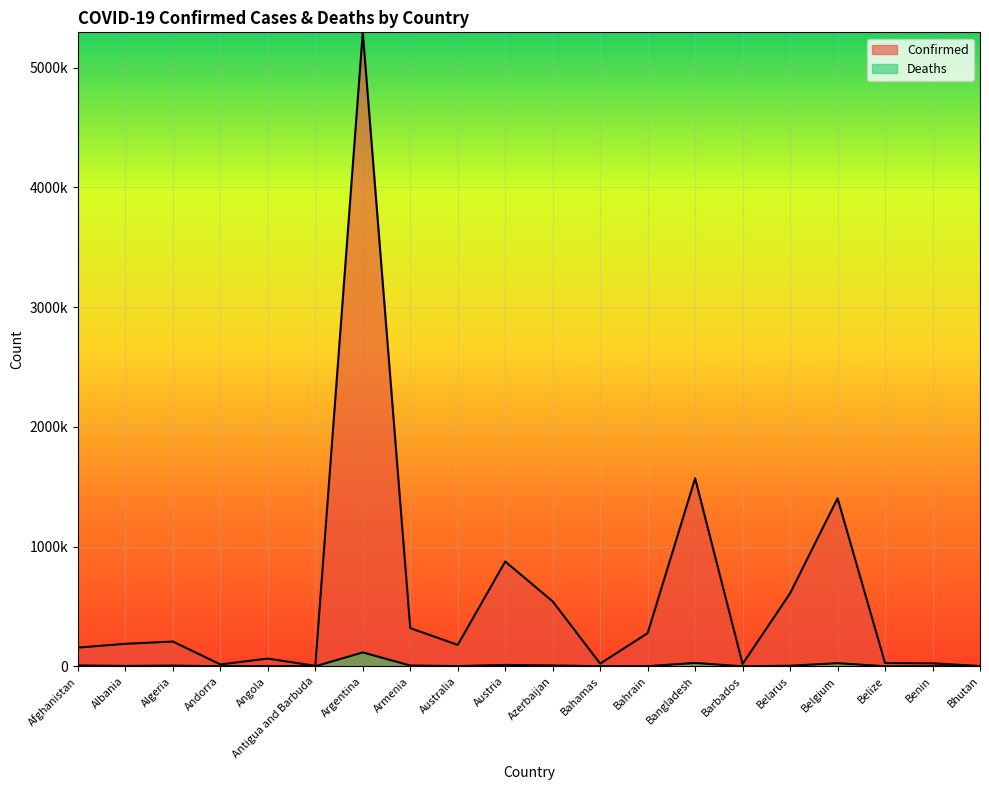

What is the label of the 10th point from the right?

Azerbaijan